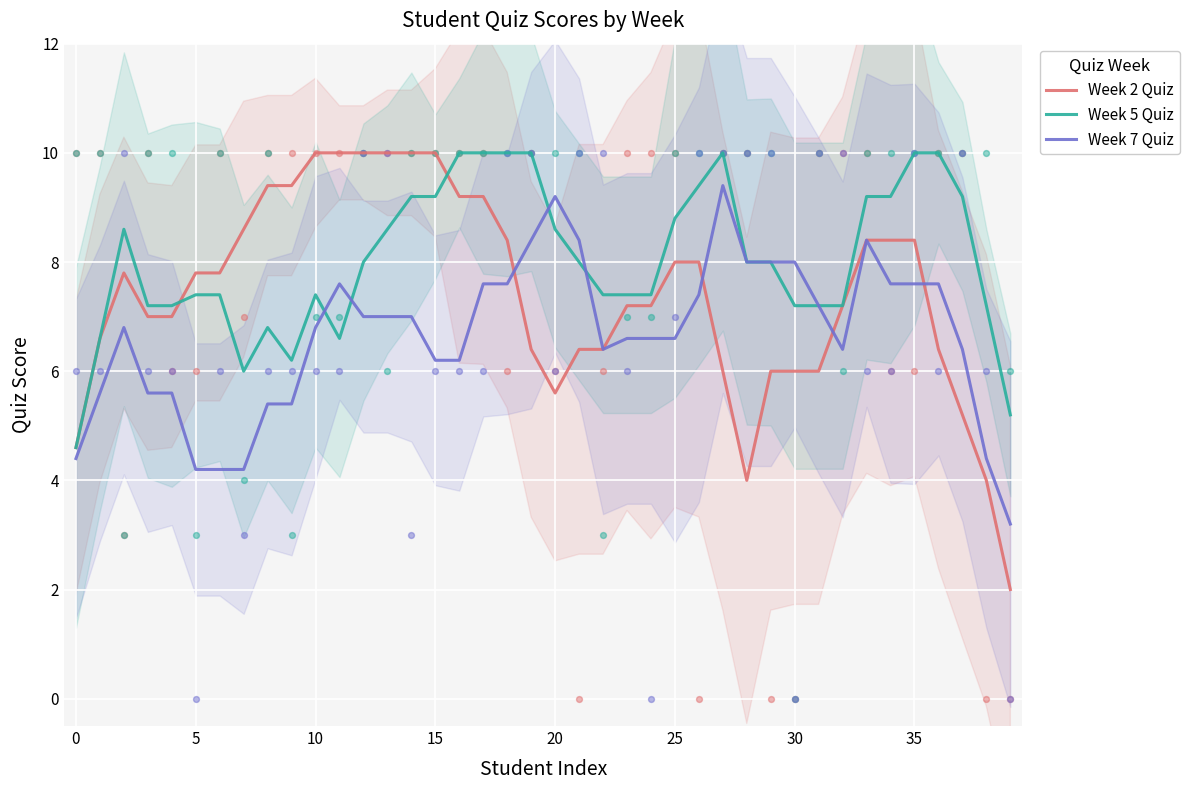

Which series contains the lowest Y value?

Week 2 Quiz